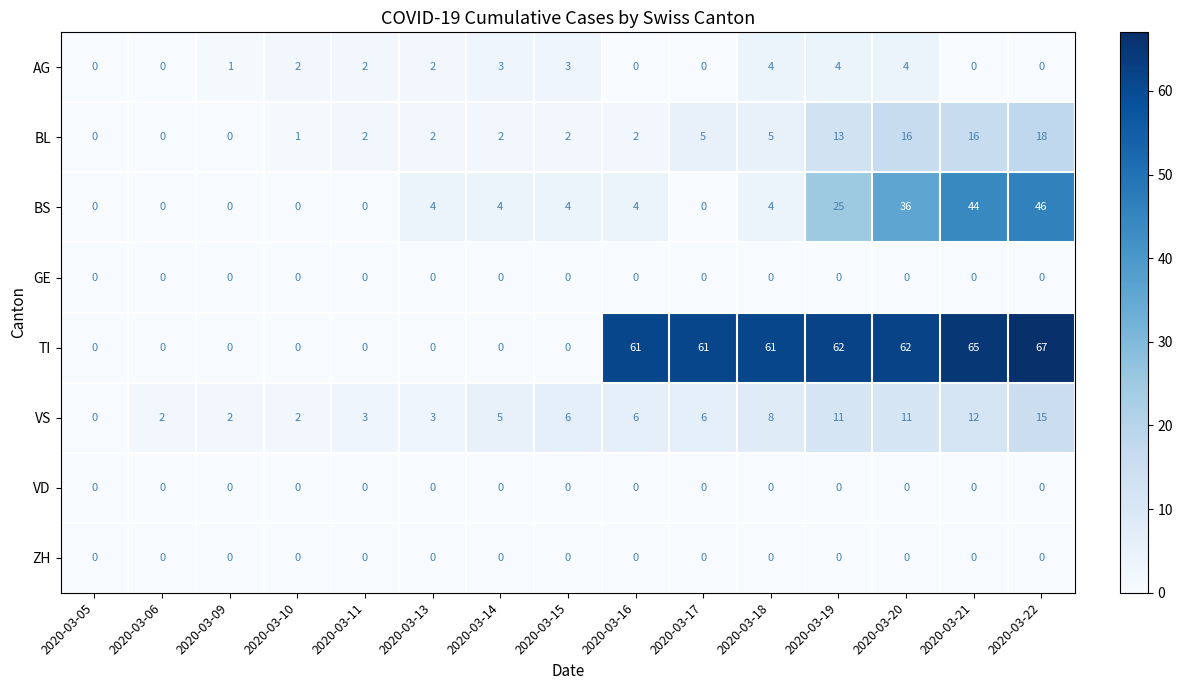

Which category has the highest value in the TI series?

2020-03-22